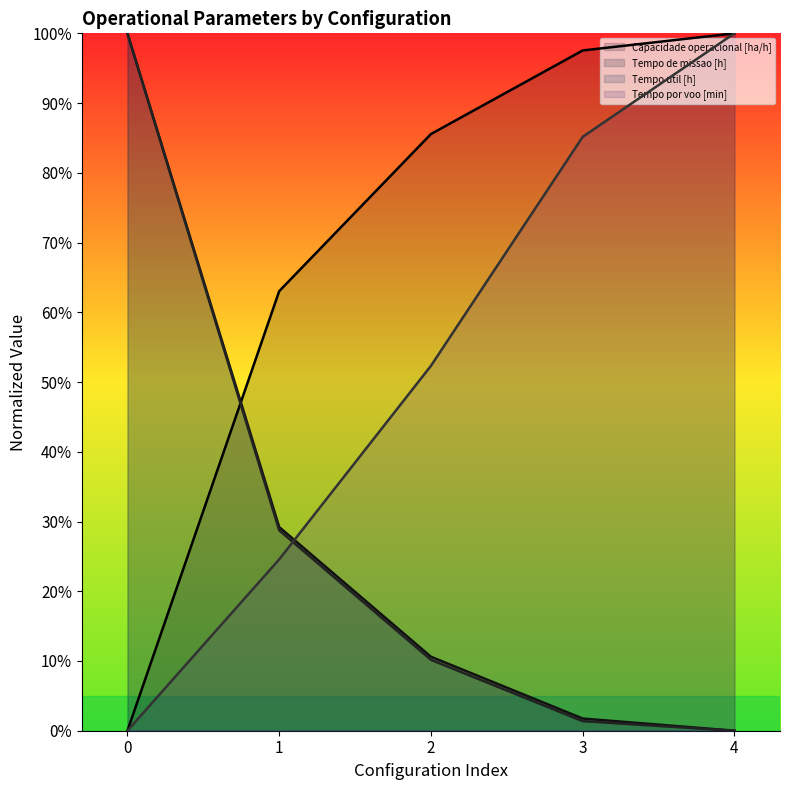

Reading right to left, extract all data points from this chart.

Capacidade operacional [ha/h]: 4=100.0	3=97.5	2=85.6	1=63.0	0=0.0
Tempo de missao [h]: 4=0.0	3=1.7	2=10.6	1=29.2	0=100.0
Tempo util [h]: 4=0.0	3=1.4	2=10.2	1=28.7	0=100.0
Tempo por voo [min]: 4=100.0	3=85.2	2=52.3	1=24.6	0=0.0